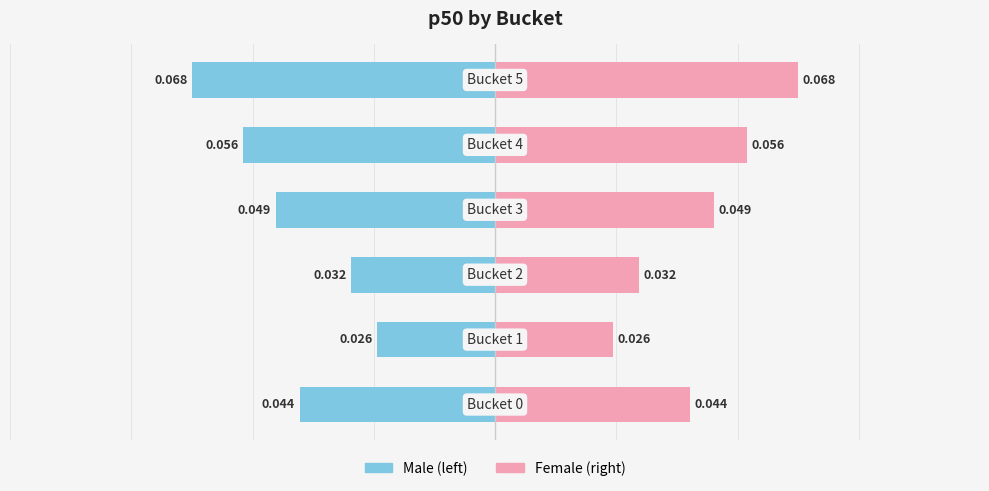

How many groups of bars are there?

6